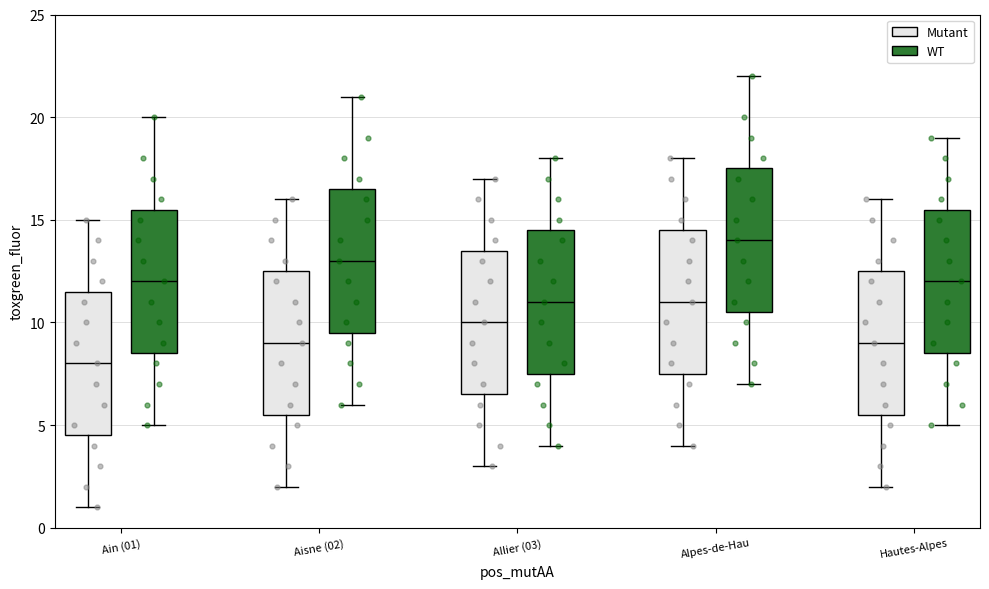

Which box has the lowest median line?

Ain (01) (Mutant)